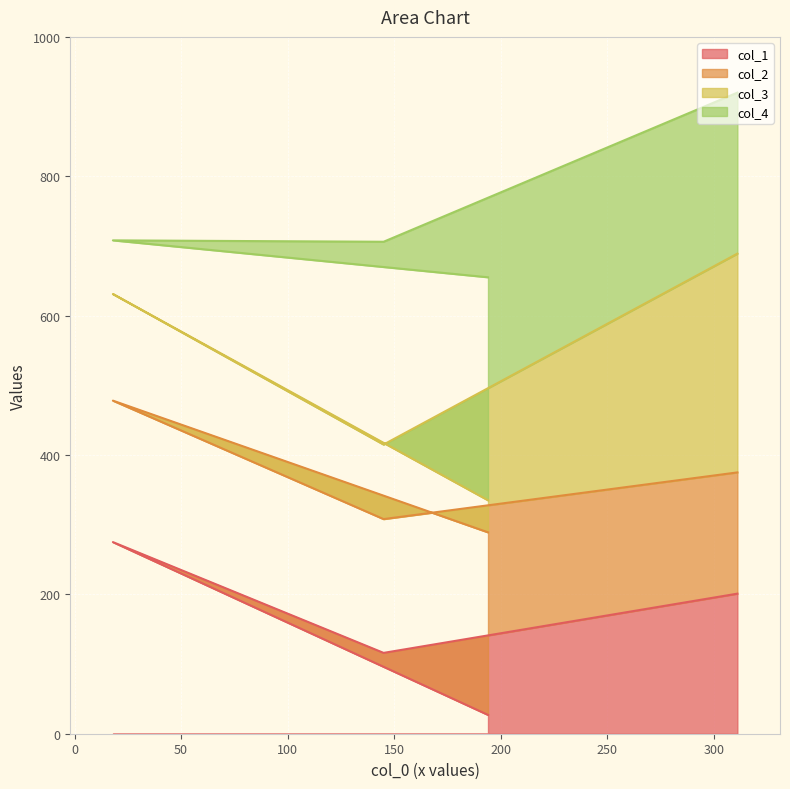

What is the minimum value for col_1?

27